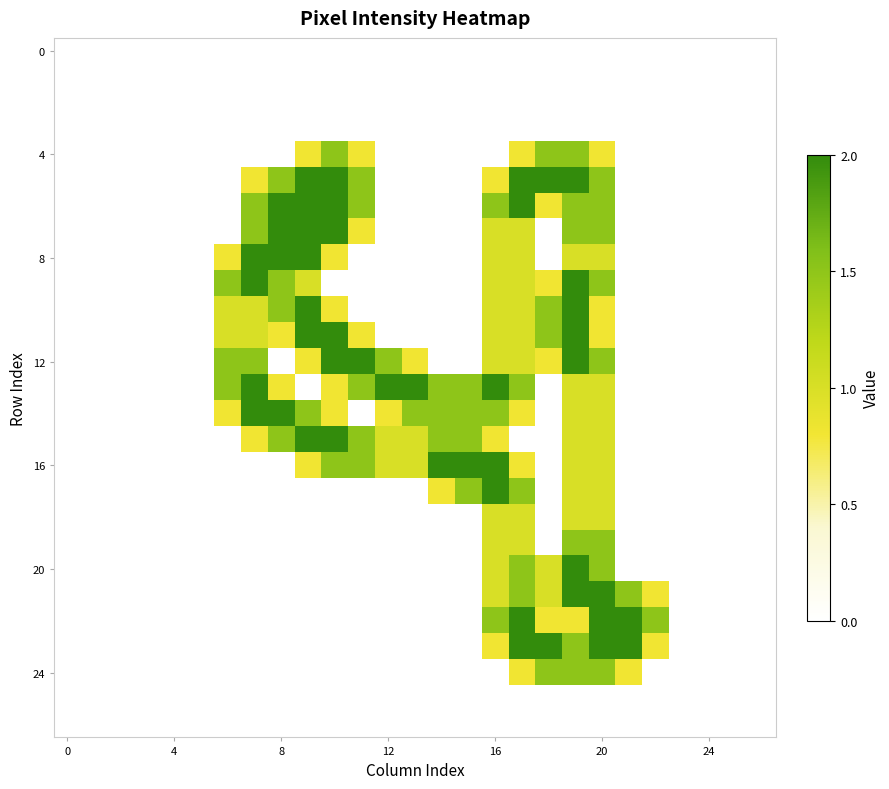

What is the maximum value shown in the chart?

2.0